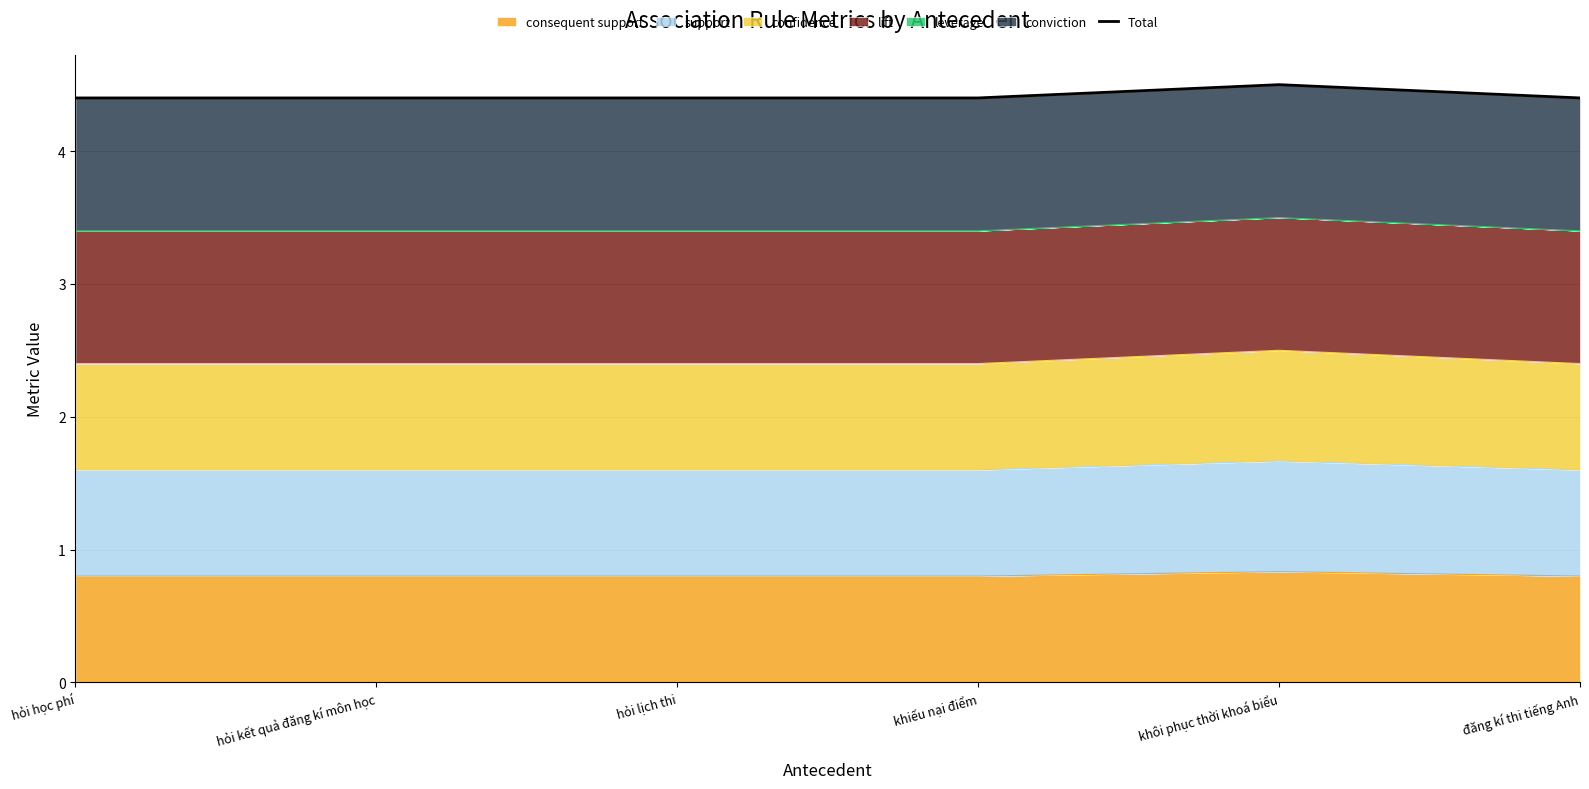

What is the average value?

4.4